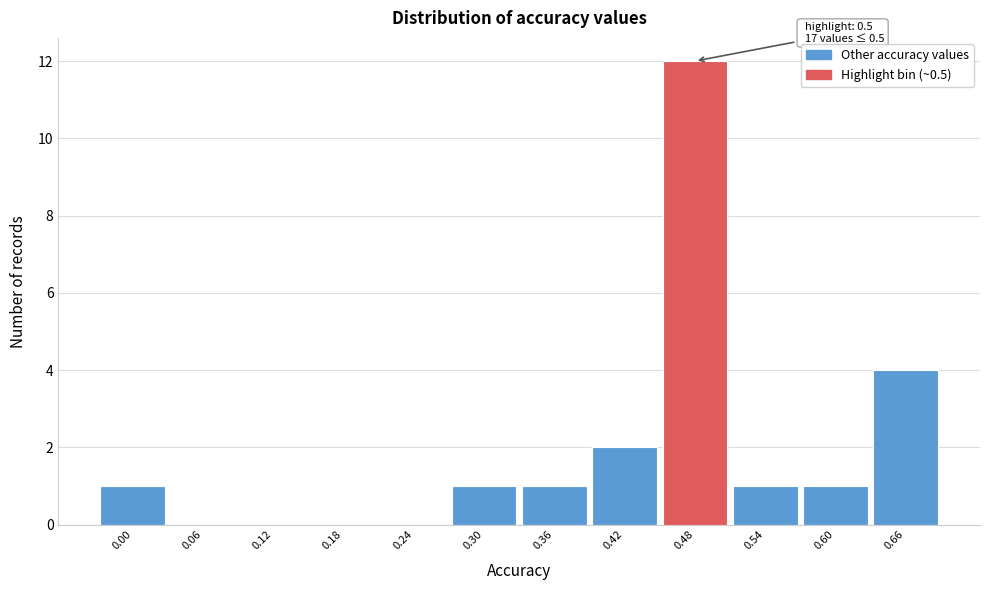

Reading right to left, transcribe all the data shown in this chart.

0.66=4	0.60=1	0.54=1	0.48=12	0.42=2	0.36=1	0.30=1	0.24=0	0.18=0	0.12=0	0.06=0	0.00=1